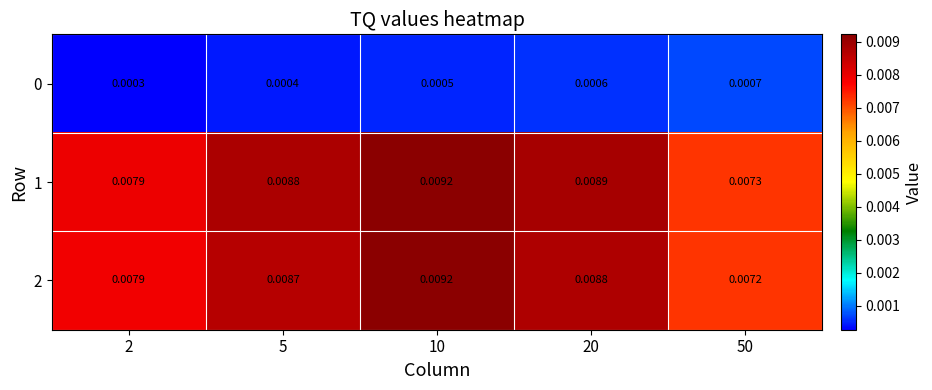

Is the value of 0 at 5 greater than the value of 2 at 5?

No